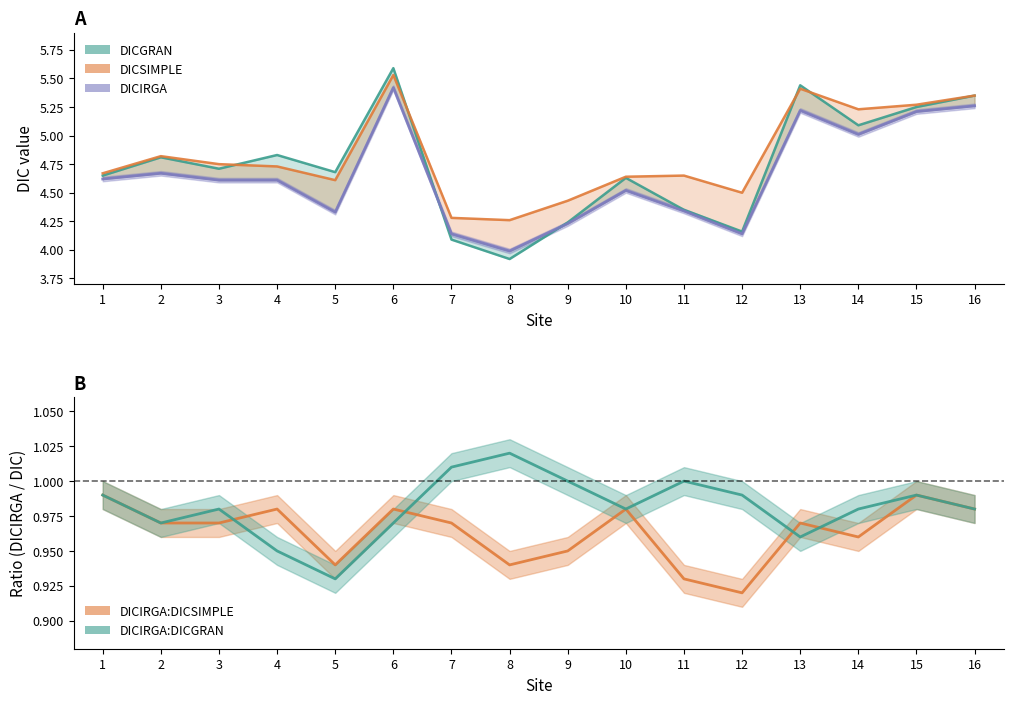

Rank the categories by value from highest to lowest.

6, 16, 13, 15, 14, 2, 1, 3, 4, 10, 11, 5, 9, 7, 12, 8